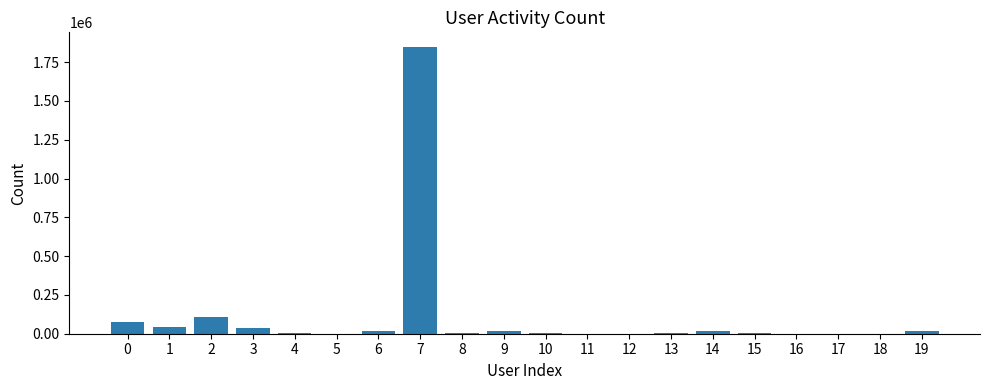

The chart shows a value of 15580 at 19. True or false?

True